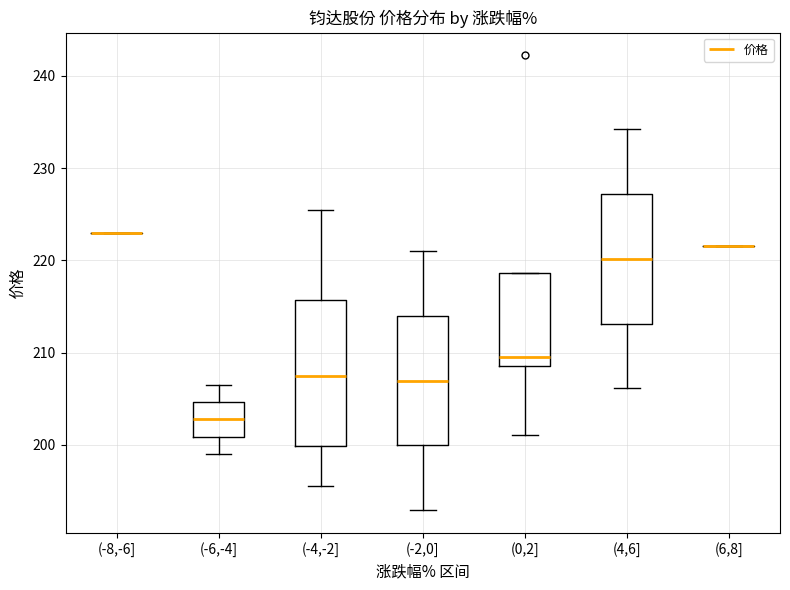

Reading left to right, read every box against the y-axis: the position of its median line, the range the box covers, and the ends of its whiskers. The values are not printed on the chart, so give them approximately, as read against the axis.

(-8,-6]: box collapsed to a line at 223, whiskers 223 to 223
(-6,-4]: median 203, box 201 to 205, whiskers 199 to 207
(-4,-2]: median 208, box 200 to 216, whiskers 196 to 225
(-2,0]: median 207, box 200 to 214, whiskers 193 to 221
(0,2]: median 210, box 209 to 219, whiskers 201 to 219
(4,6]: median 220, box 213 to 227, whiskers 206 to 234
(6,8]: box collapsed to a line at 222, whiskers 222 to 222